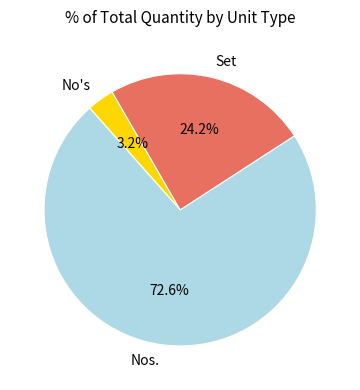

To the nearest percent, what is the difference between the largest and smallest slice percentages?

69%